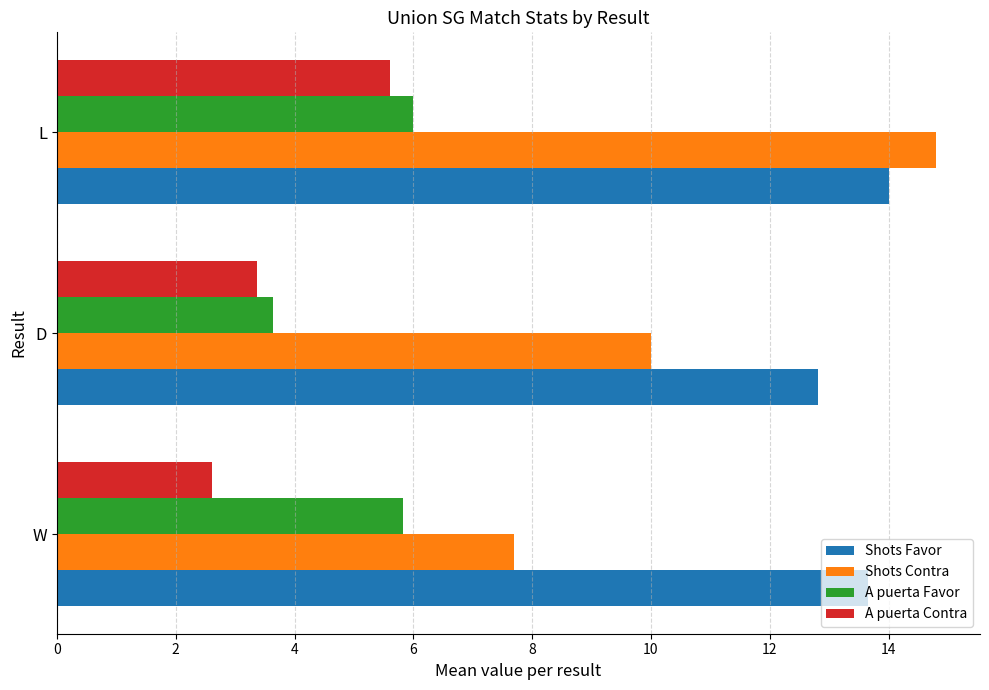

What is the average value of the A puerta Favor series?

5.2